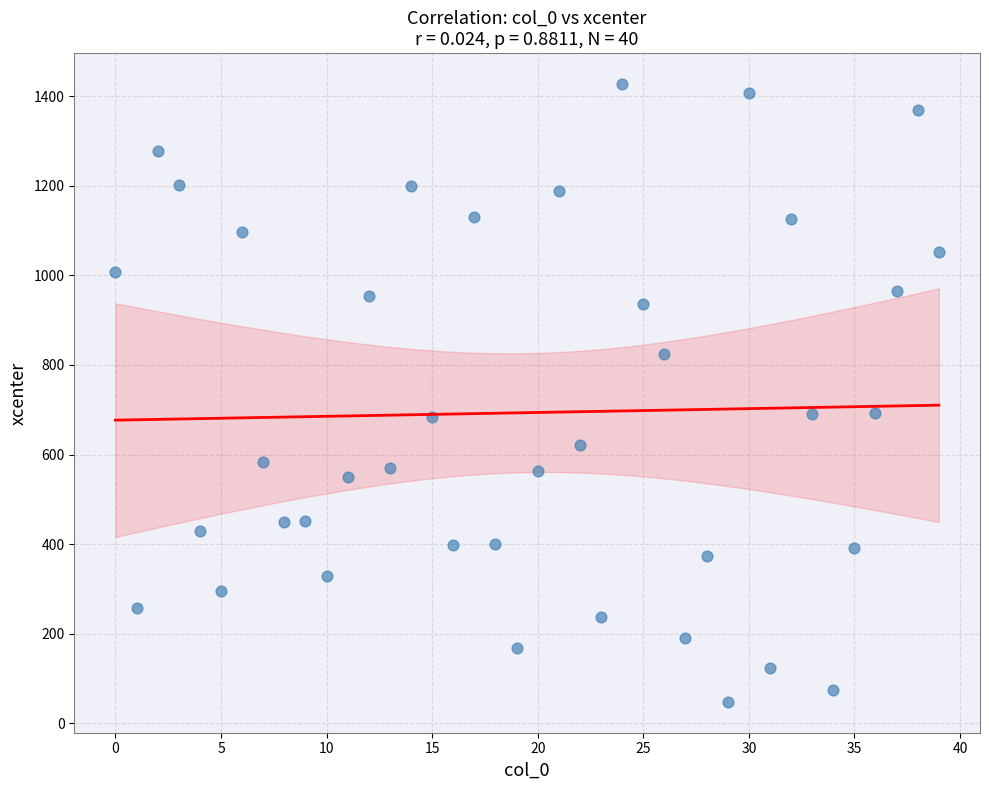

What is the range of Y values (max minus min)?

1379.2